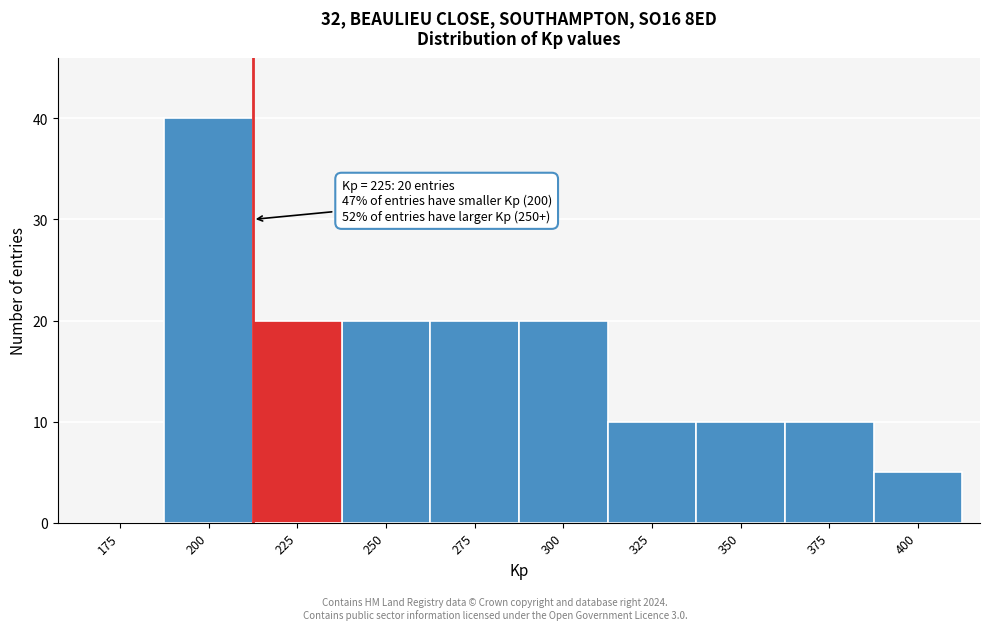

Reading right to left, extract all data points from this chart.

400=5	375=10	350=10	325=10	300=20	275=20	250=20	225=20	200=40	175=0